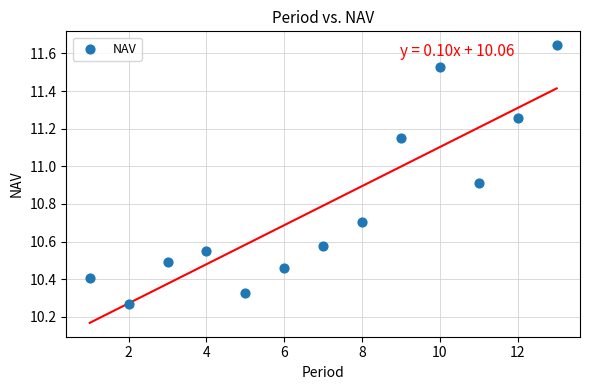

What is the range of X values (max minus min)?

12.0